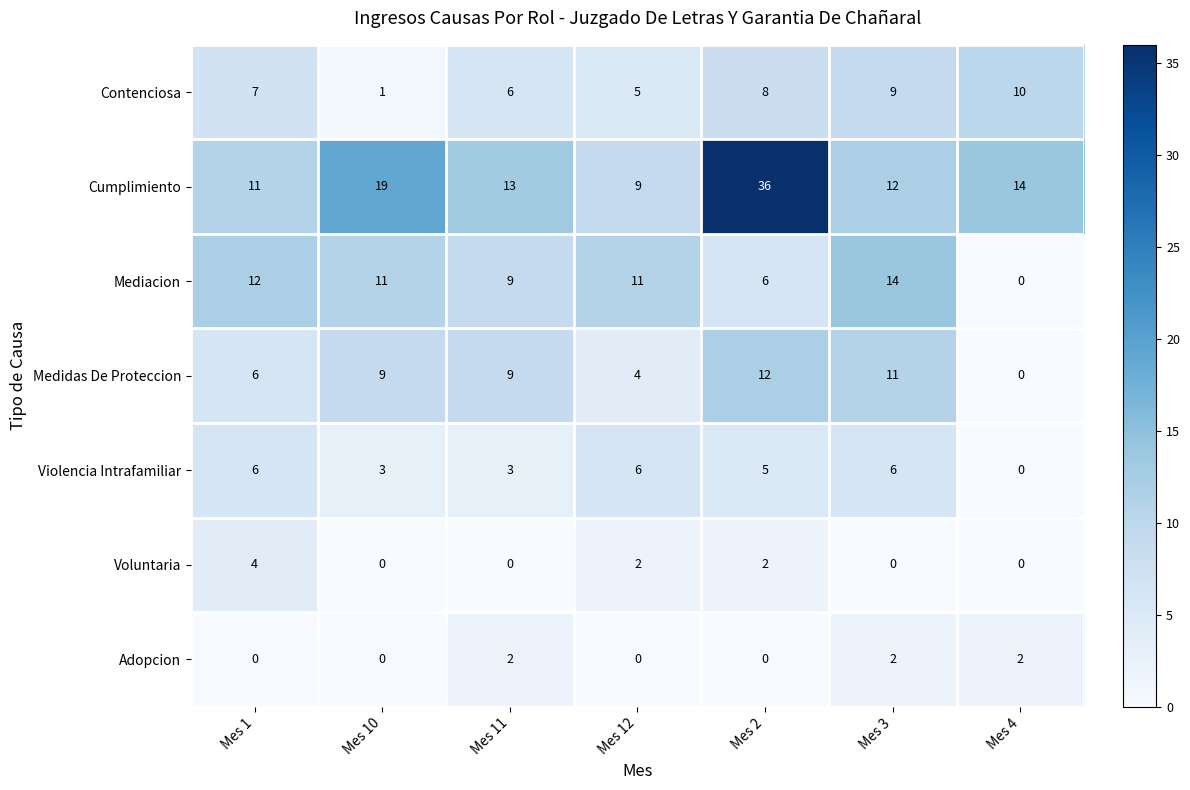

True or false: Contenciosa has a value of 7 at Mes 1.

True